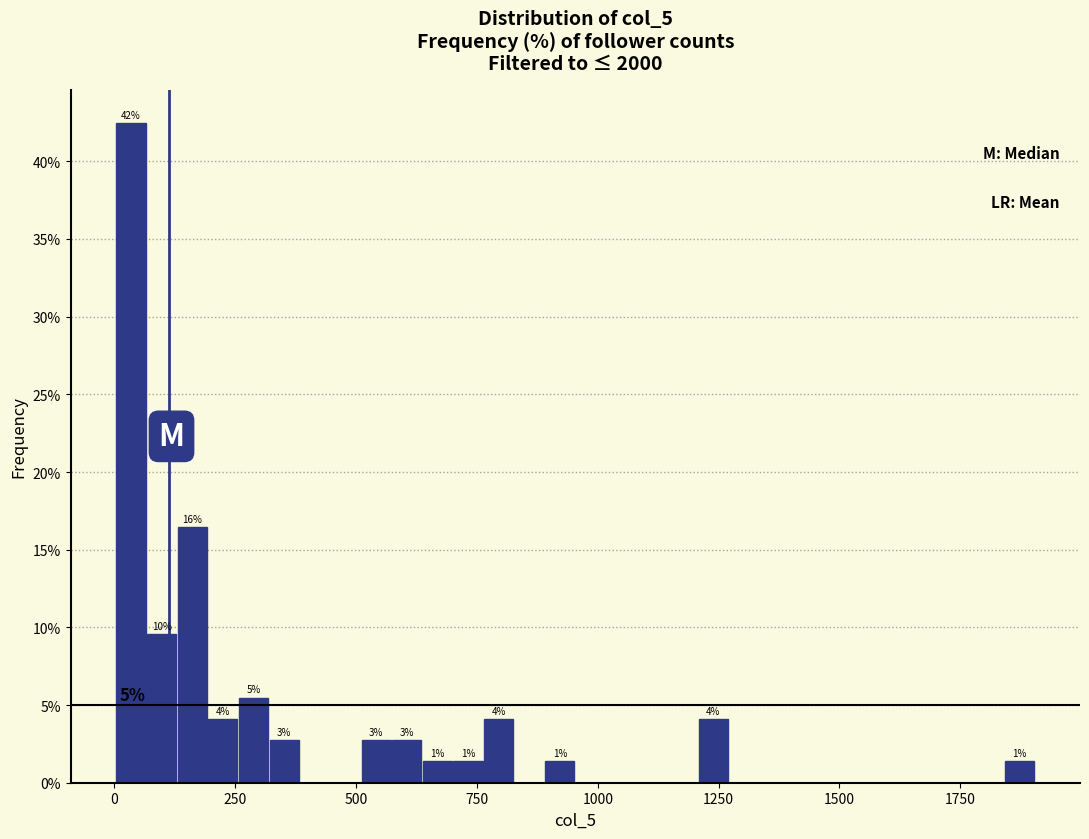

Read against the x-axis, roughly where is the centre of the tallest bar?

50